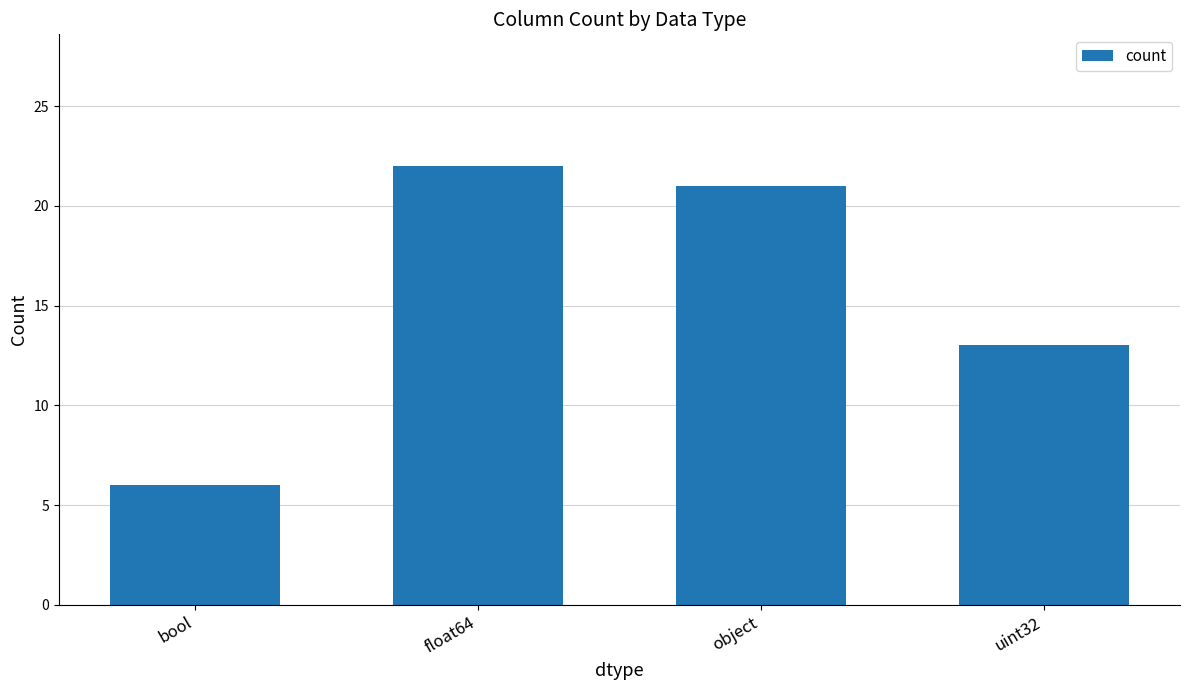

Which label corresponds to the largest value in the chart?

float64